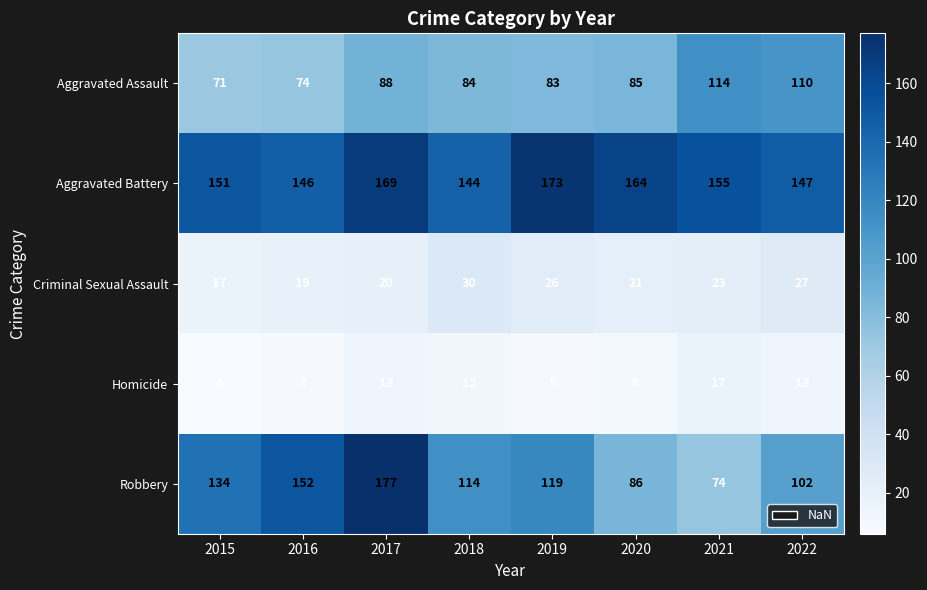

Which category has the lowest value across all series?

2015